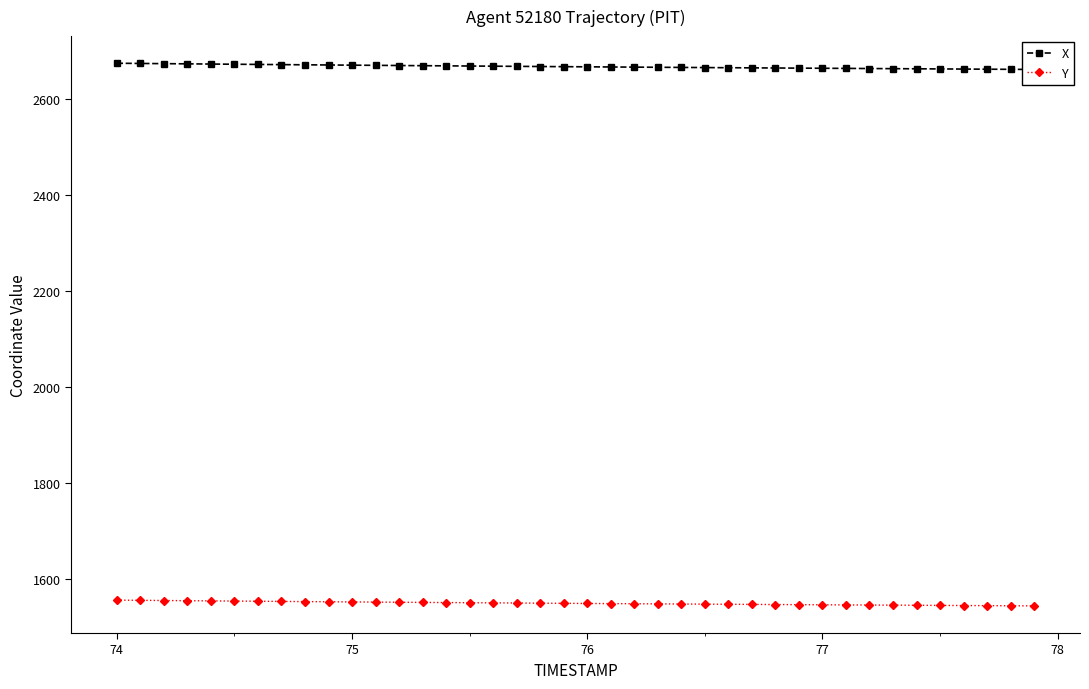

What position from the right is 75?

30